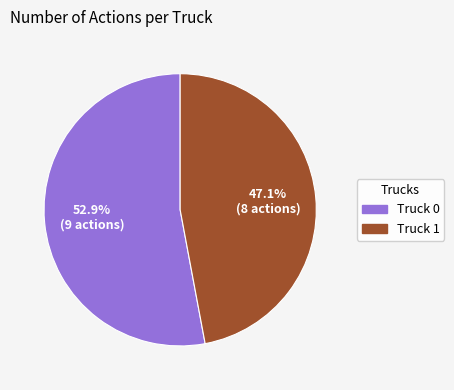

What is the largest slice in the pie chart?

Truck 0